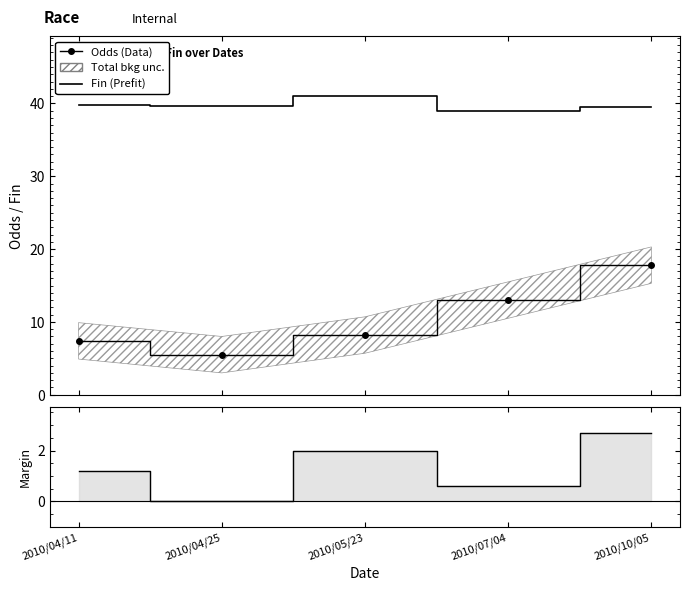

True or false: Fin and Margin intersect in this chart.

False